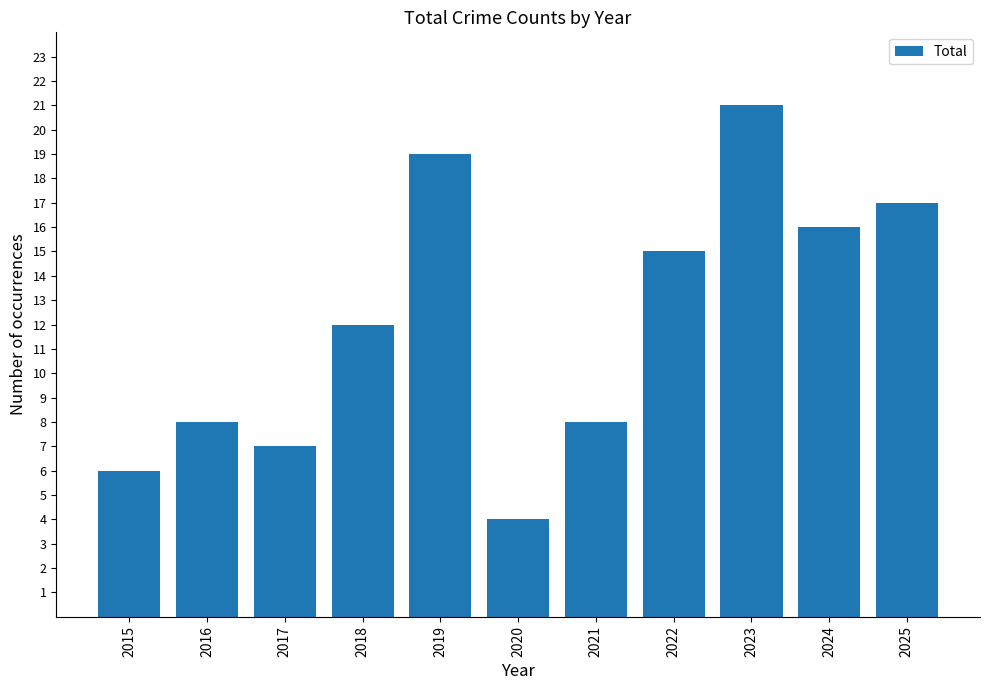

What is the sum of the values at 2017 and 2022?

22